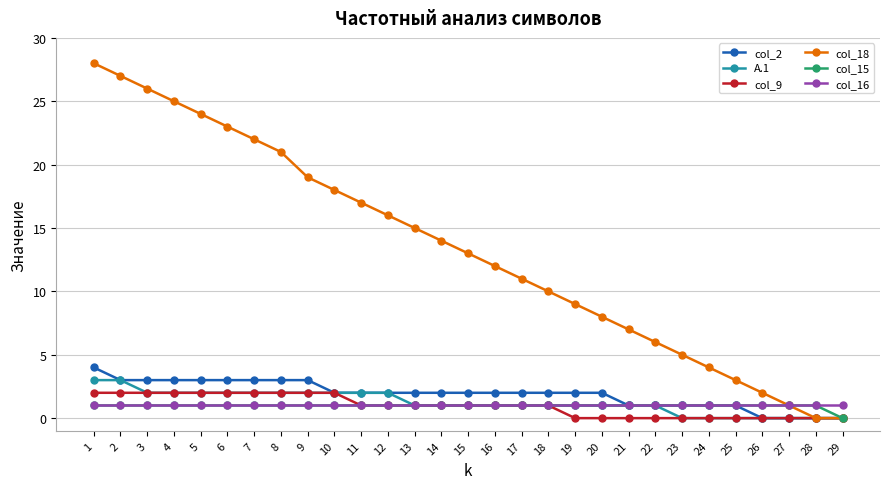

Is the value of col_9 at 20 greater than the value of col_2 at 5?

No